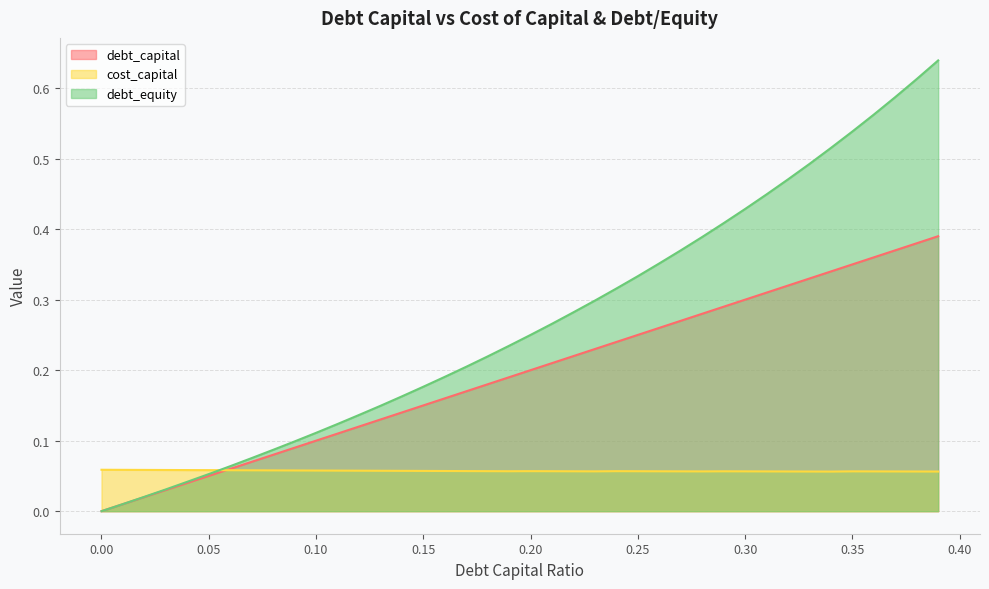

What is the value of the debt_equity point at the 27th from the left?

0.4